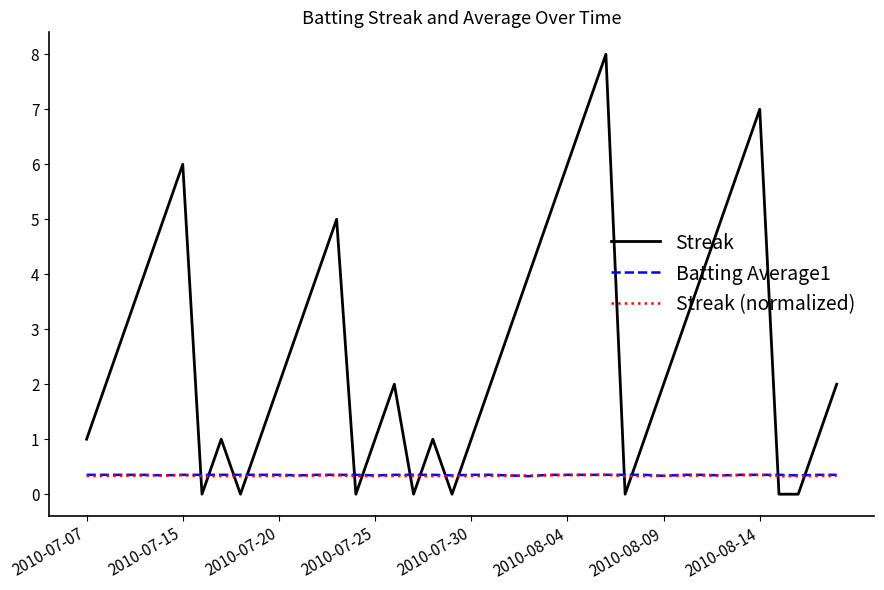

What is the minimum value for Streak (normalized)?

0.3